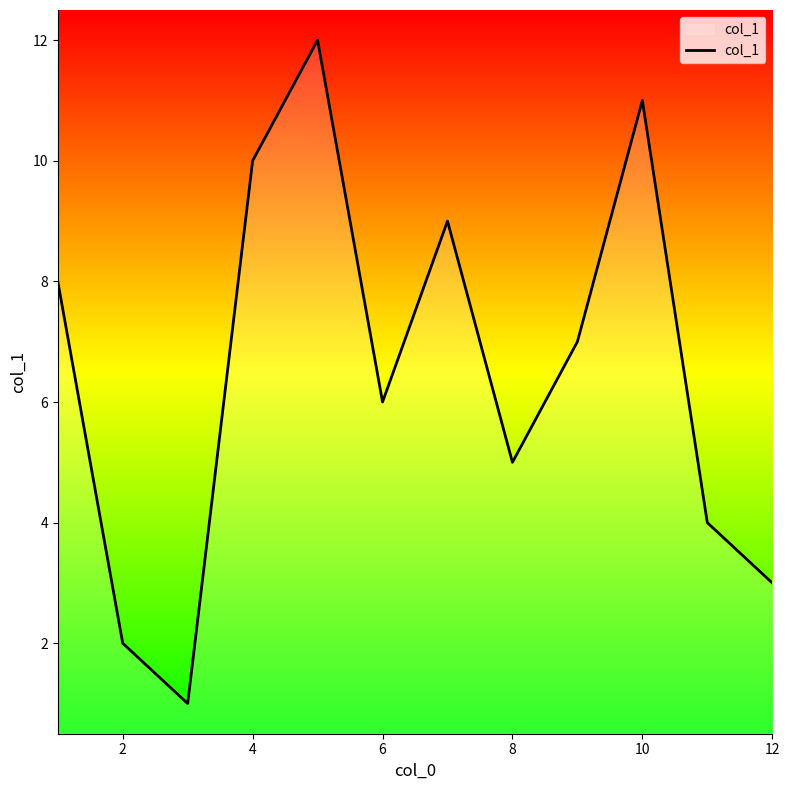

What is the maximum value shown in the chart?

12